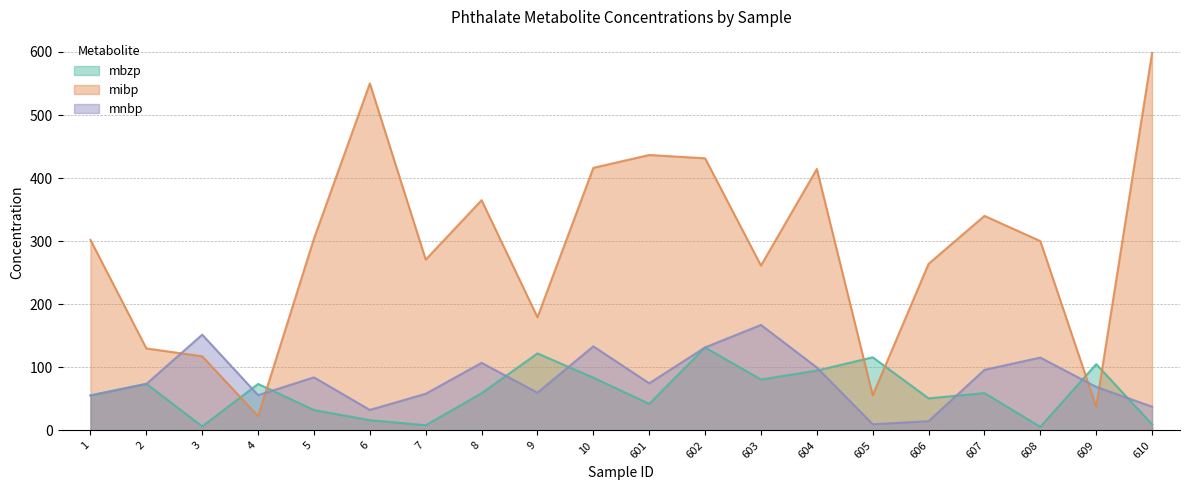

How many values in the mibp series are below 302?

10